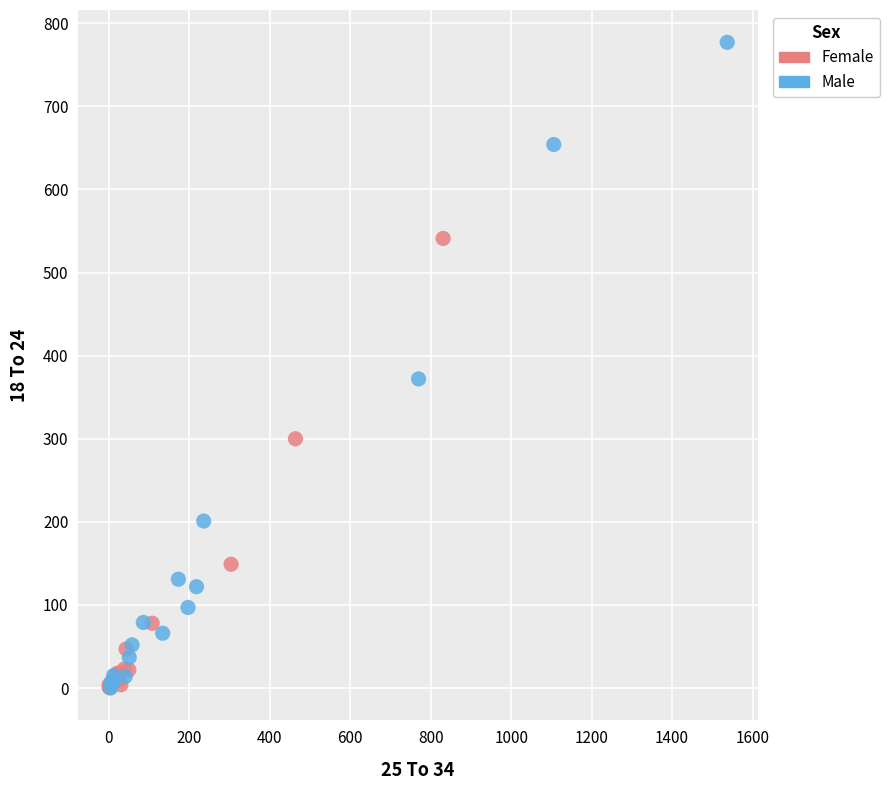

Which series contains the highest Y value?

Male